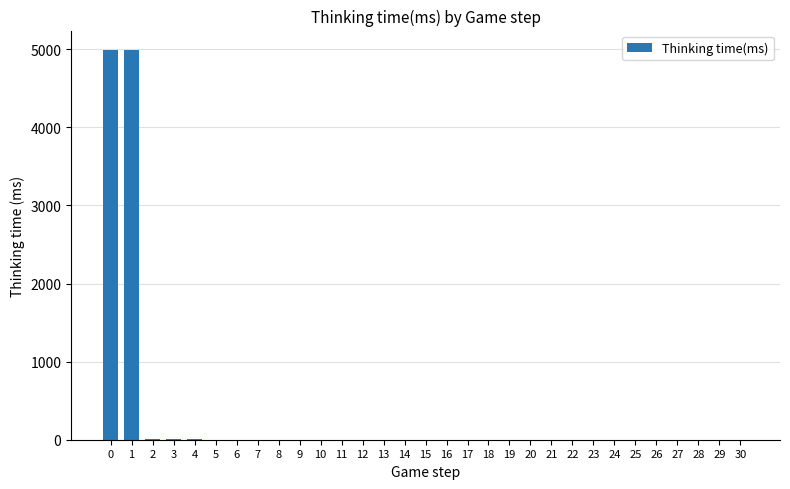

Between 1 and 14, which is larger?

1